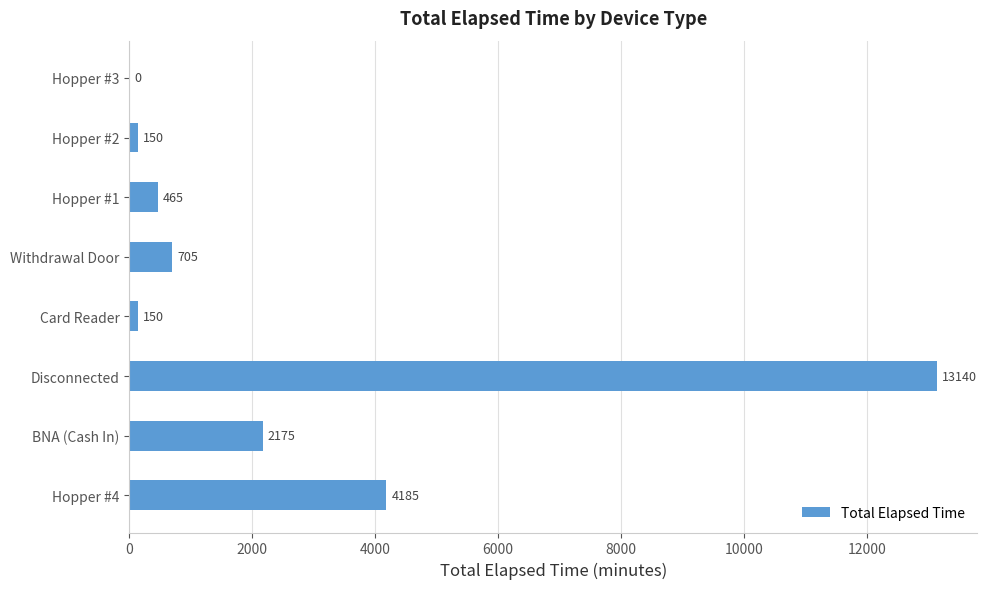

What is the greatest value displayed?

13140